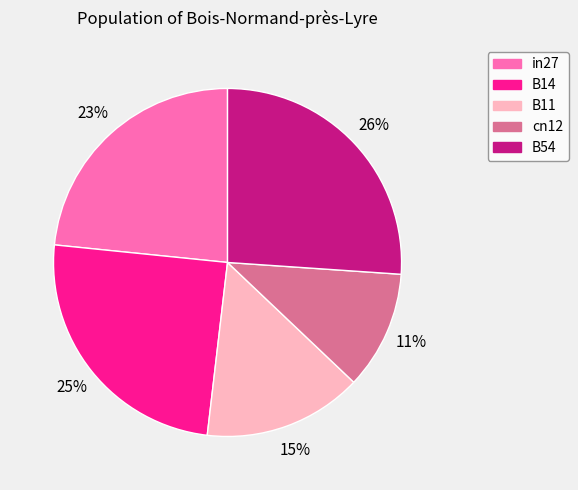

To the nearest percent, what is the combined percentage of B14 and in27?

48%